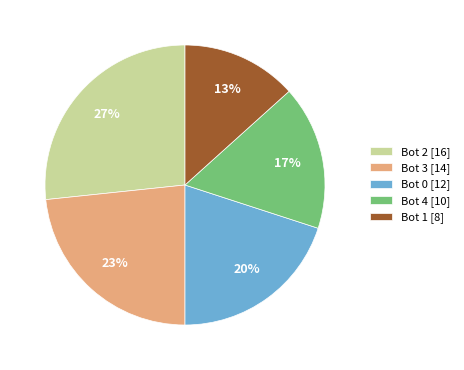

To the nearest percent, what percentage of the pie is Bot 1?

13%